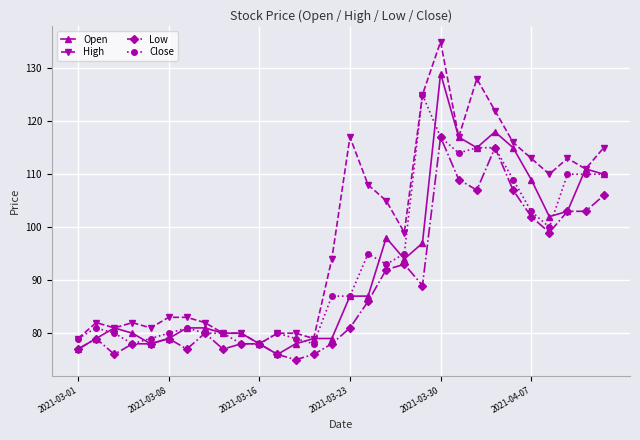

Which series has the largest total across all categories?

High